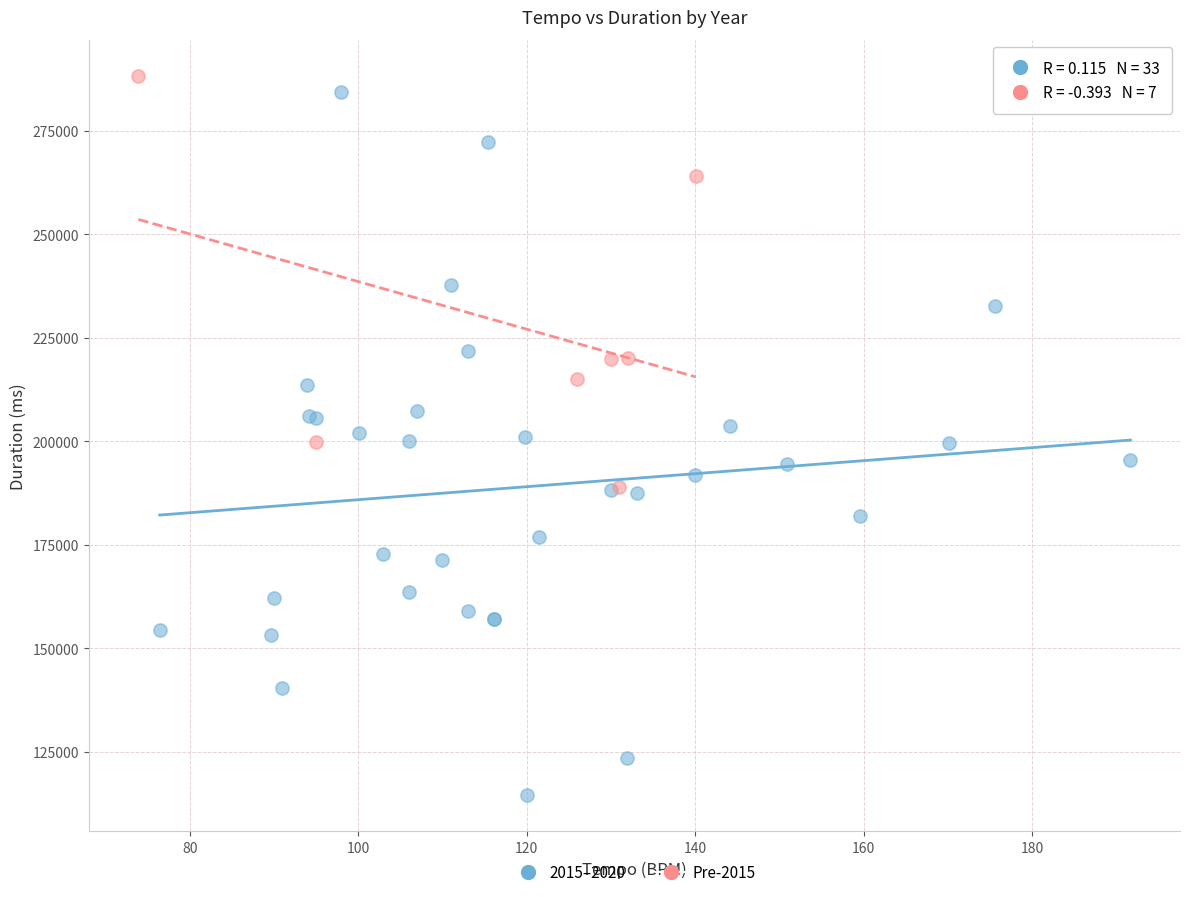

Which series contains the lowest Y value?

2015–2020